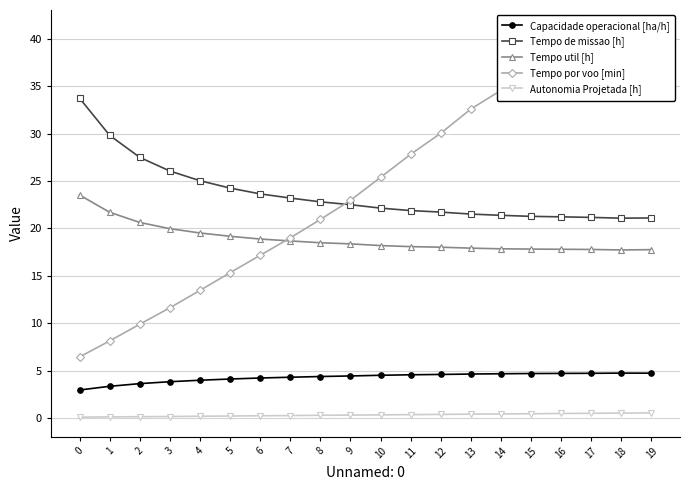

What is the total value across all series at 19?

85.1